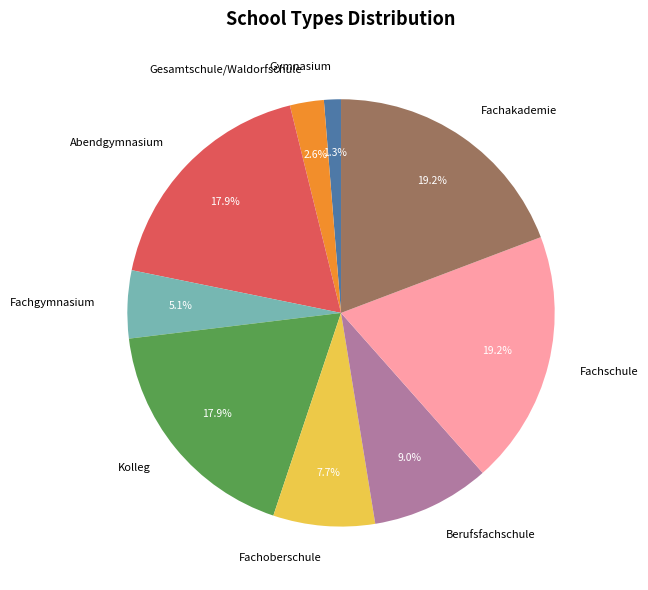

How many slices are in this pie chart?

9